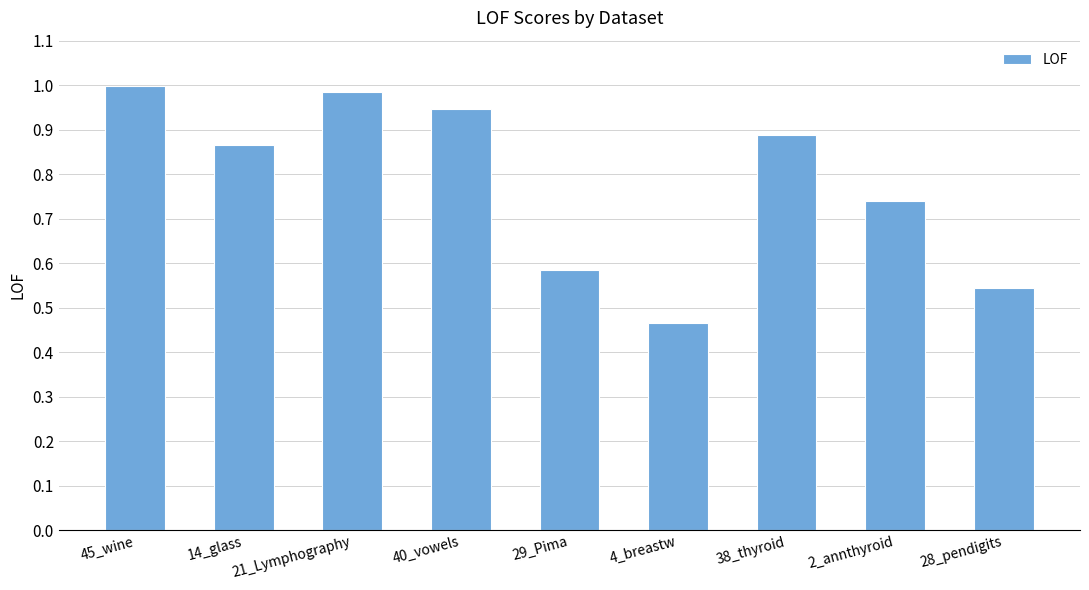

The chart shows a value of 1.4 at 14_glass. True or false?

False